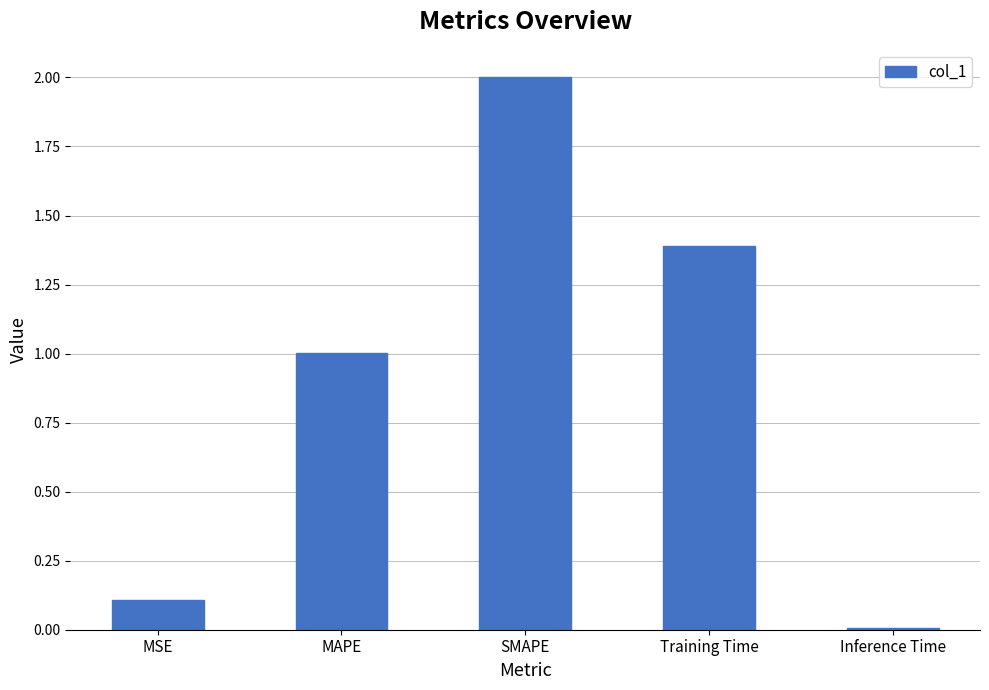

What position from the right is Inference Time?

1